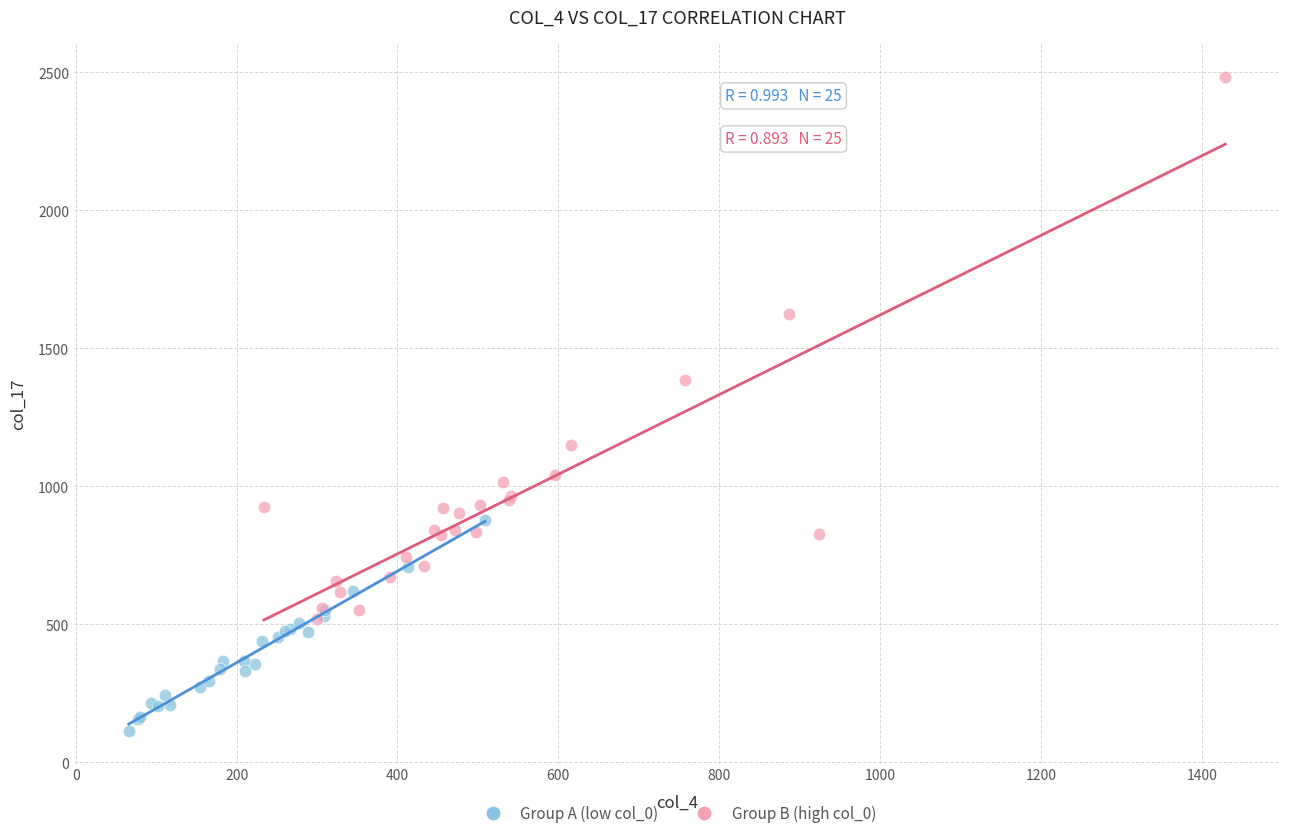

Which series has the widest spread of Y values?

Group B (high col_0)